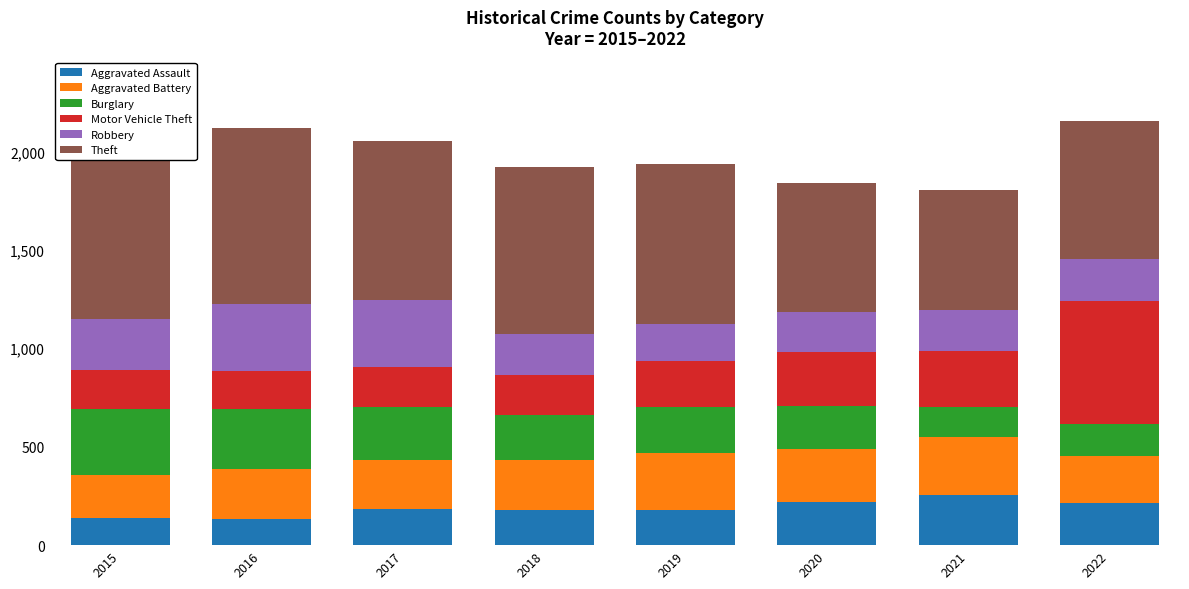

What is the sum of all Aggravated Assault values?

1499